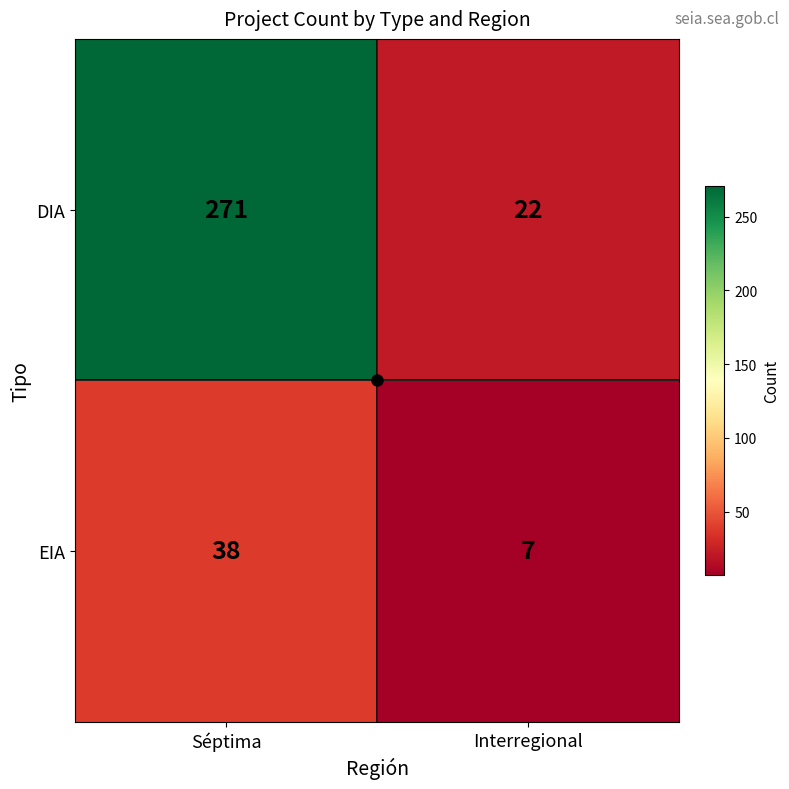

Between Séptima and Interregional, which series saw the biggest shift?

DIA